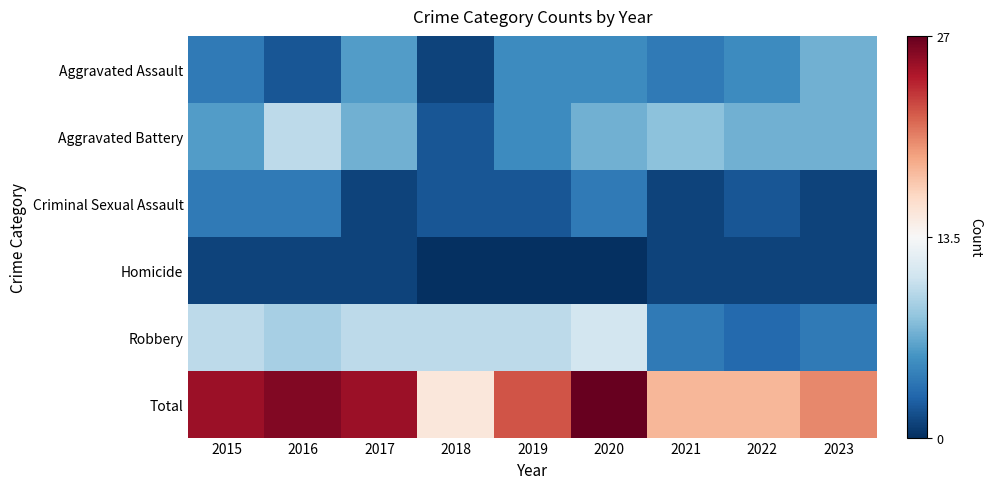

Reading left to right, list all the values displayed in this chart.

Aggravated Assault: 2015=4	2016=2	2017=6	2018=1	2019=5	2020=5	2021=4	2022=5	2023=7
Aggravated Battery: 2015=6	2016=10	2017=7	2018=2	2019=5	2020=7	2021=8	2022=7	2023=7
Criminal Sexual Assault: 2015=4	2016=4	2017=1	2018=2	2019=2	2020=4	2021=1	2022=2	2023=1
Homicide: 2015=1	2016=1	2017=1	2018=0	2019=0	2020=0	2021=1	2022=1	2023=1
Robbery: 2015=10	2016=9	2017=10	2018=10	2019=10	2020=11	2021=4	2022=3	2023=4
Total: 2015=25	2016=26	2017=25	2018=15	2019=22	2020=27	2021=18	2022=18	2023=20